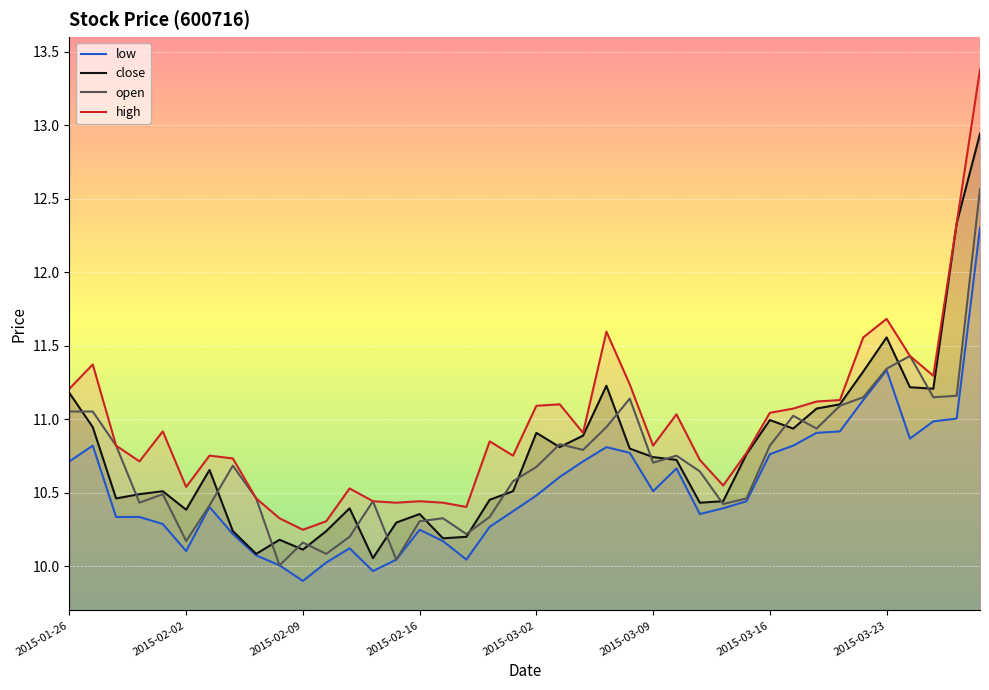

True or false: low and high cross at least once.

False